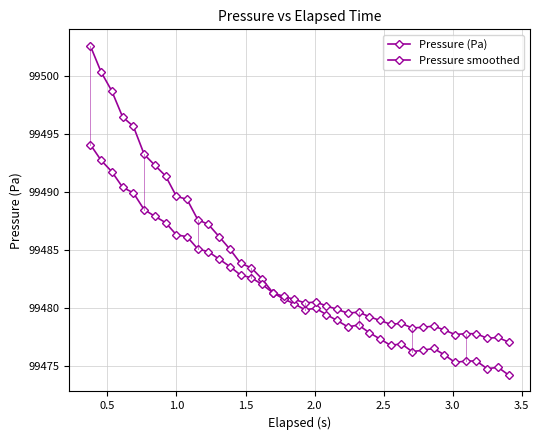

How many lines are shown in the chart?

2